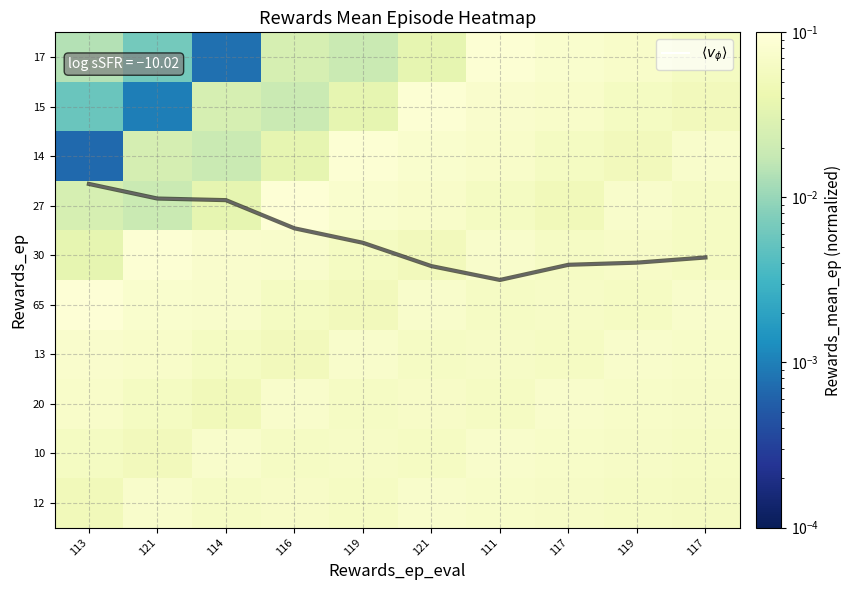

Between 117 and 111, which is larger?

111